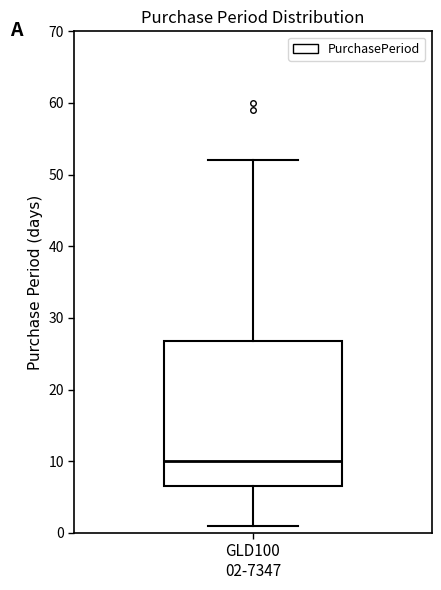

Where does the upper whisker of the box for GLD100 02-7347 end on the y-axis? The values are not printed on the chart, so give them approximately, as read against the axis.

52